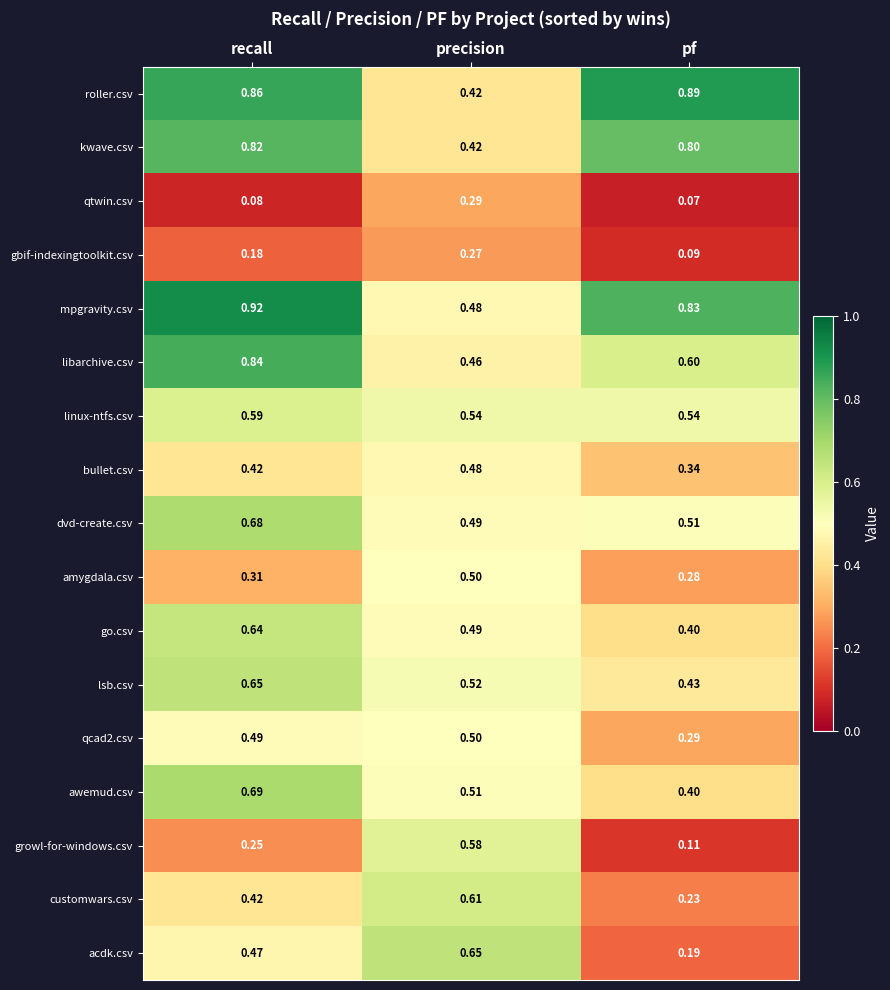

At which category is the sum across all series the highest?

recall